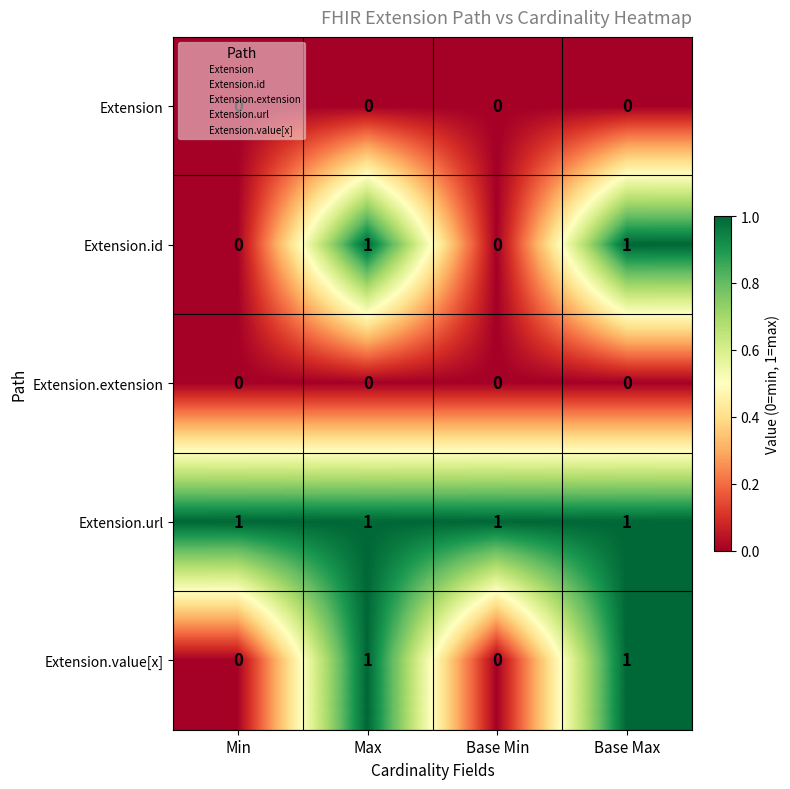

Count the number of categories in the chart.

4